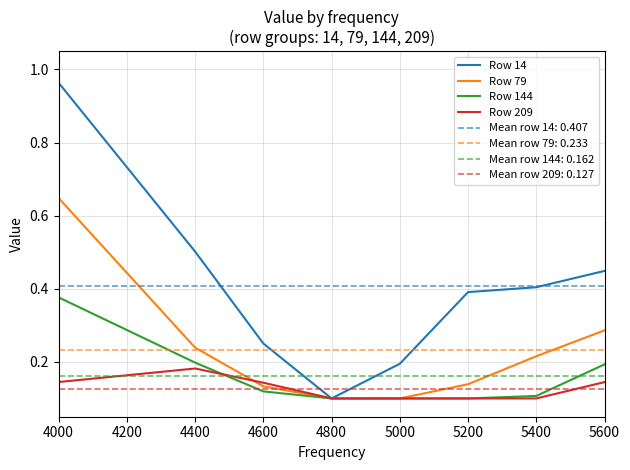

What is the value of the Row 14 point at the 6th from the left?

0.4